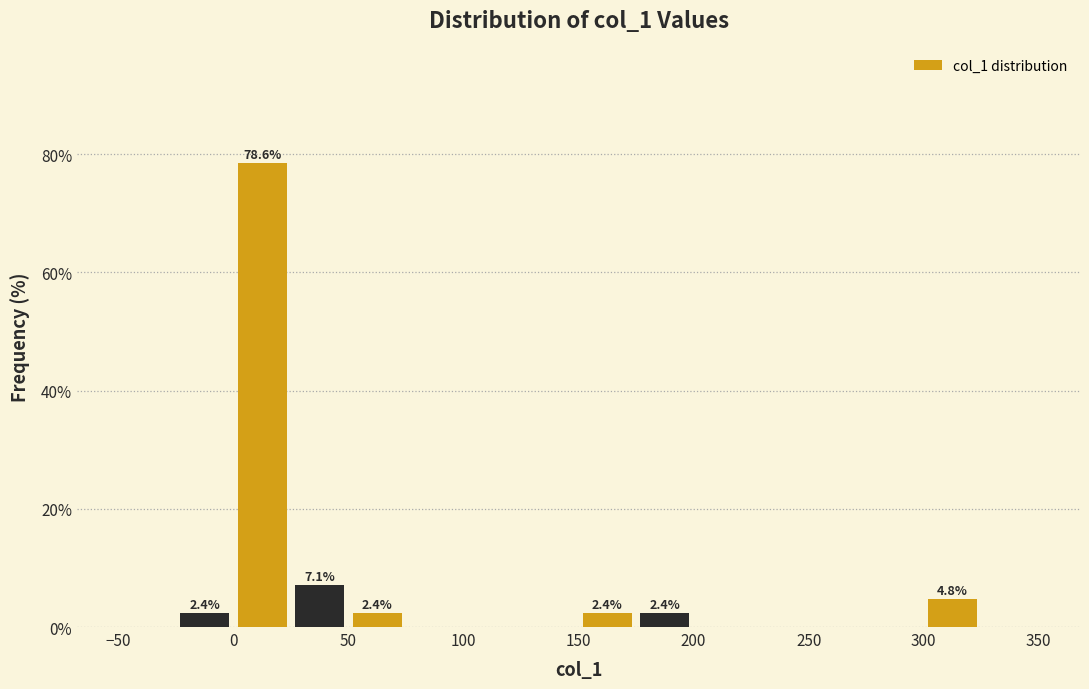

Which range on the x-axis has the tallest bar?

0 to 25